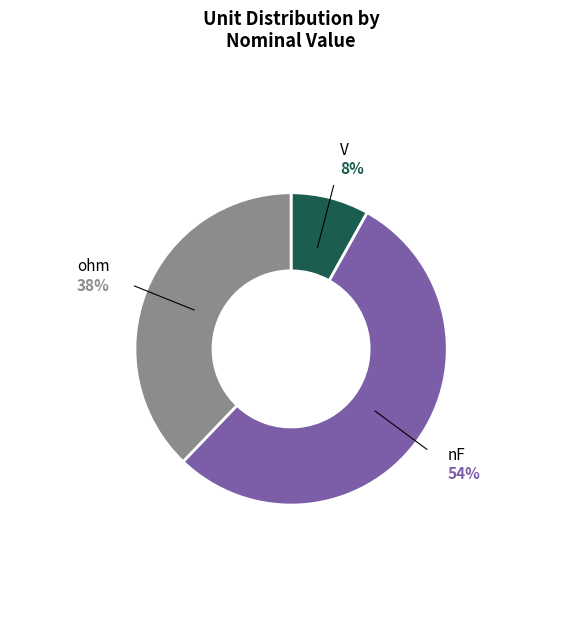

Is there any slice that represents more than half of the pie?

Yes